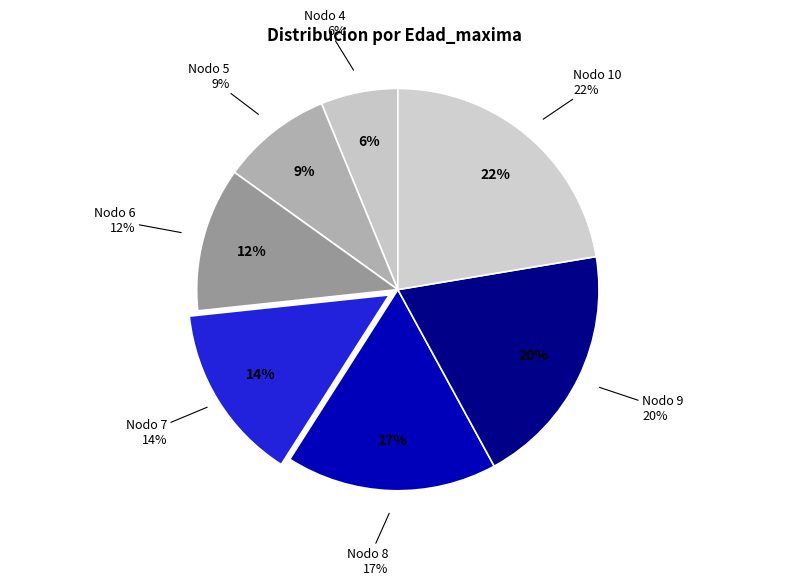

To the nearest percent, what is the difference between the largest and smallest slice percentages?

16%